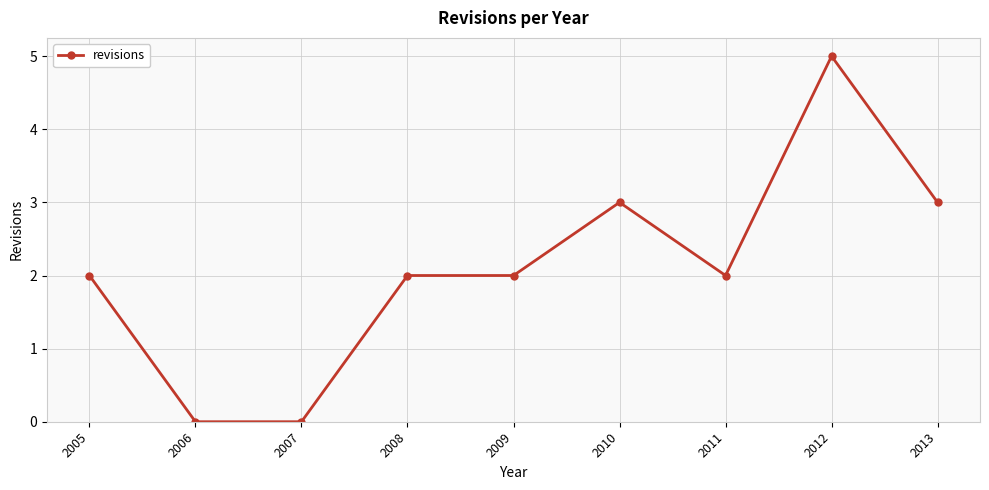

What is the value of the 7th point from the left?

2